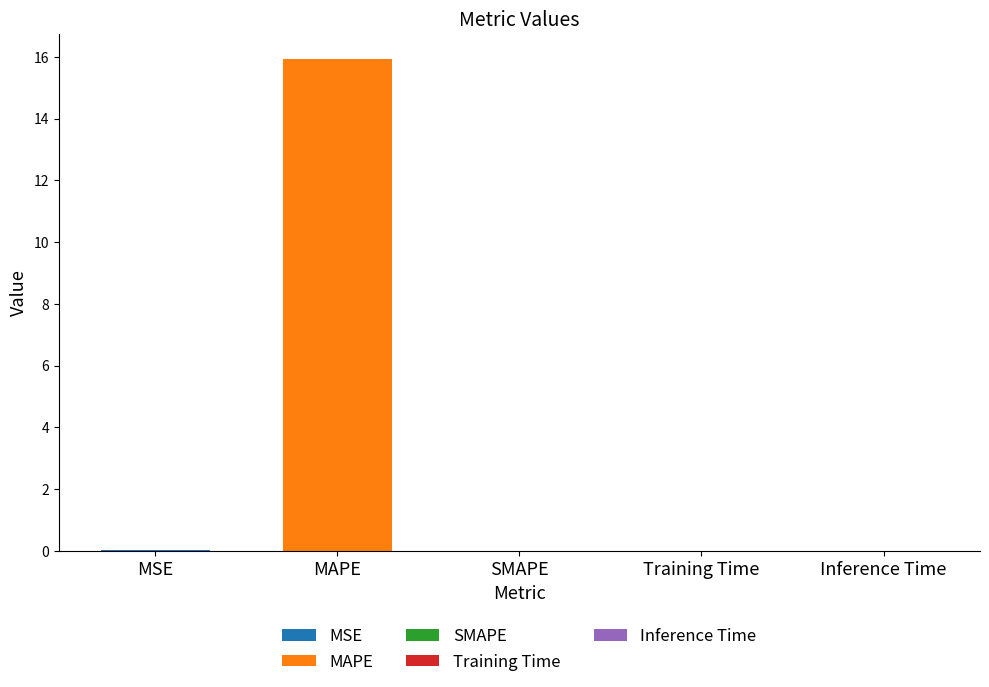

How many bars are there in total?

5